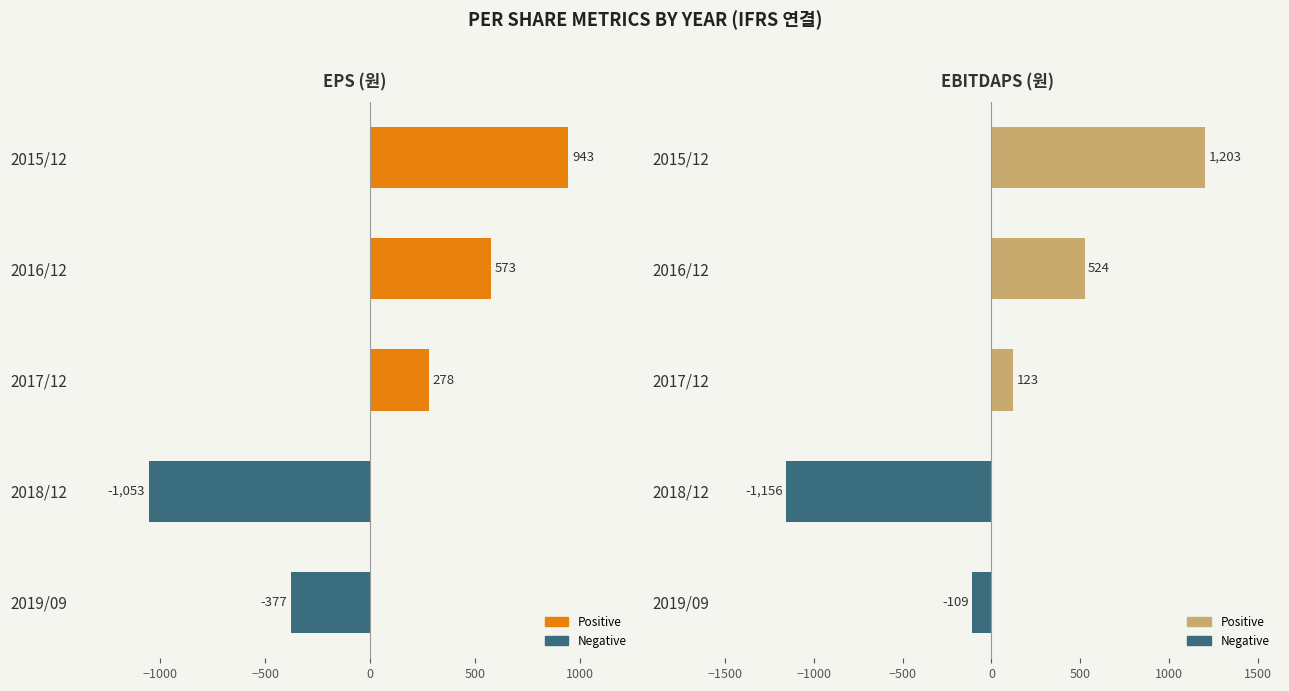

What is the minimum value shown in the chart?

-1156